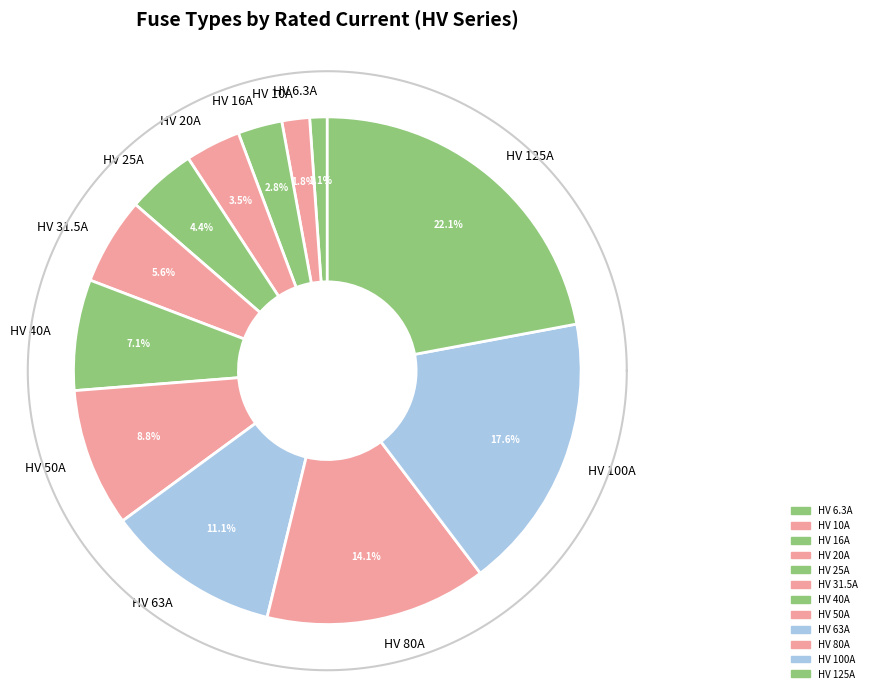

Do HV 20A and HV 80A together represent more than half of the pie?

No